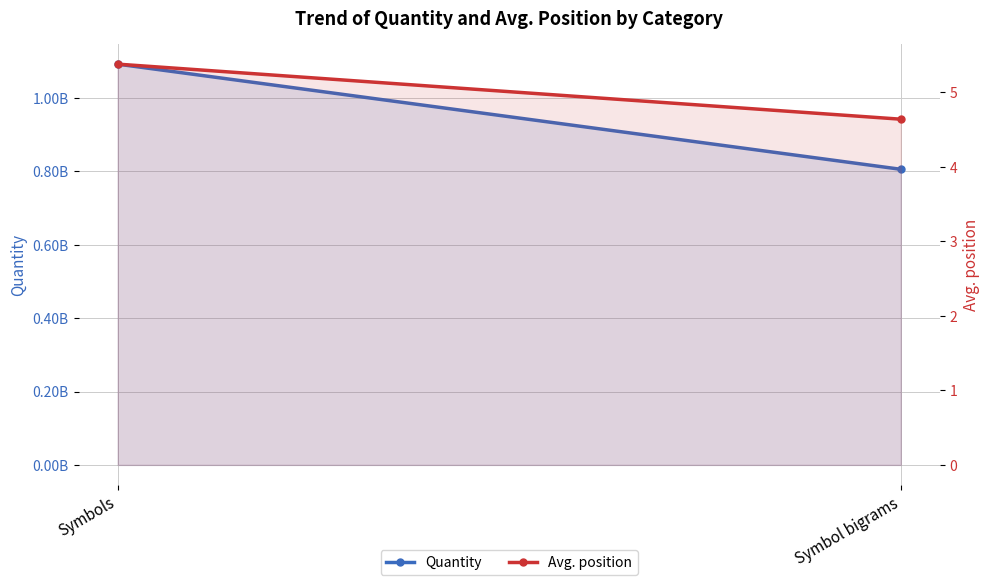

What is the minimum value for Avg. position?

4.6